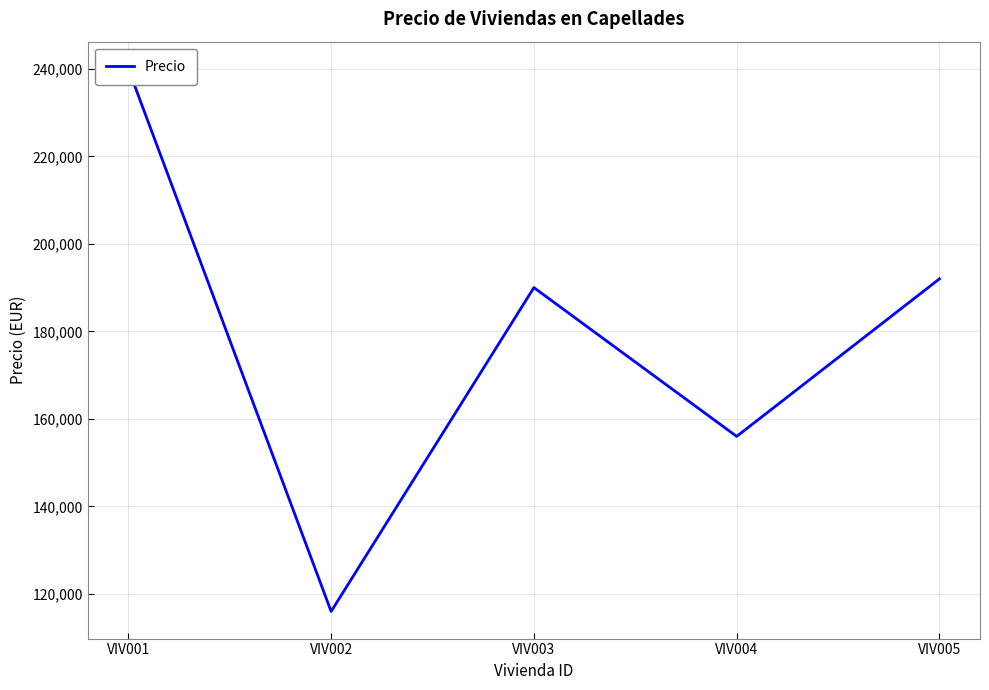

At which category does the chart reach its minimum across all series?

VIV002